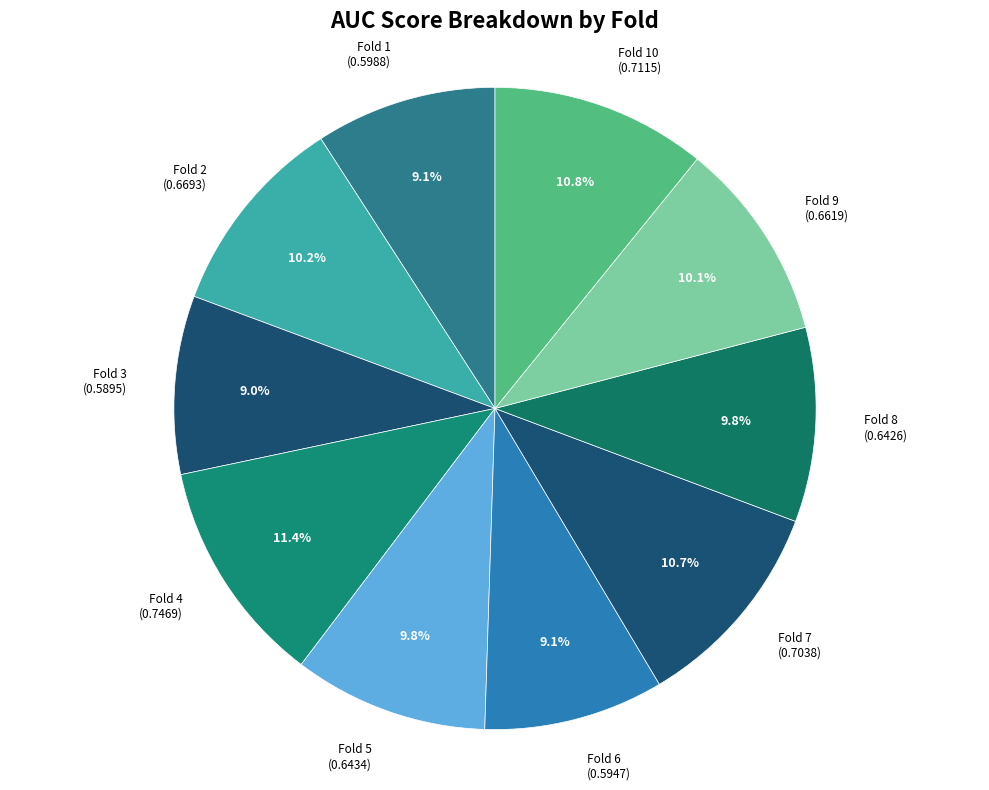

Count the number of slices in the pie.

10